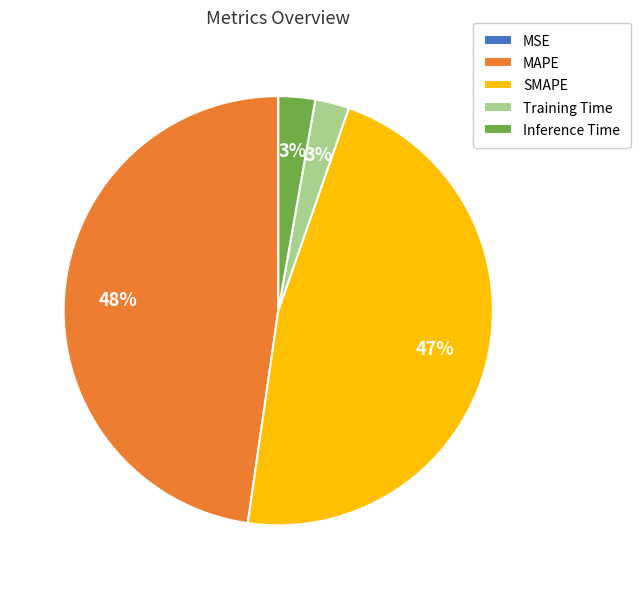

What is the largest slice in the pie chart?

MAPE